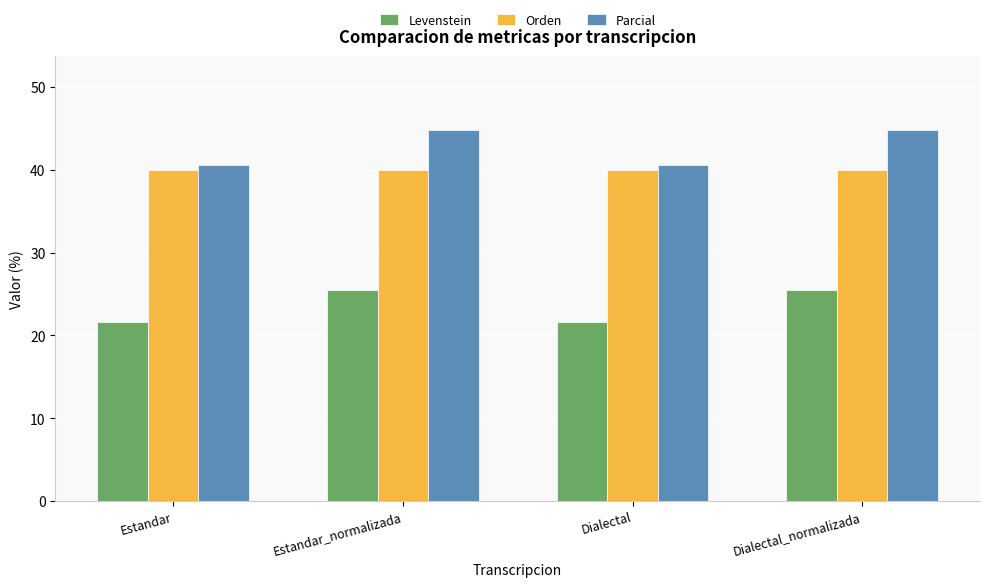

How many bars are there in total?

12